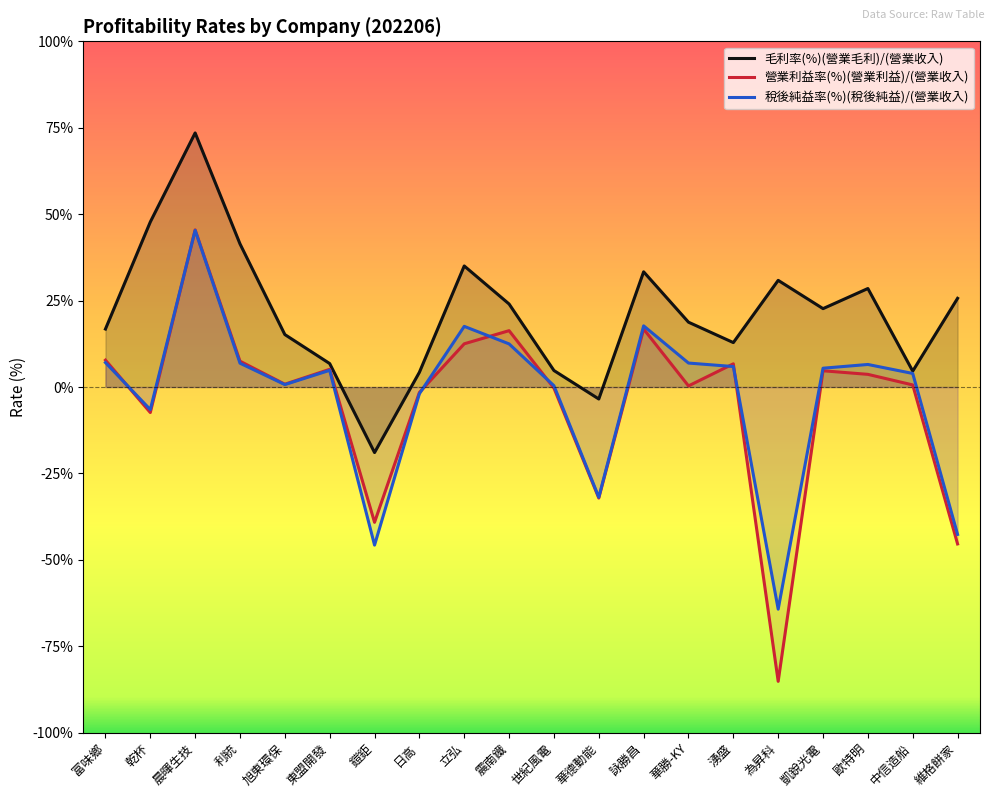

Between 鎧鉅 and 凱銳光電, which is larger?

凱銳光電